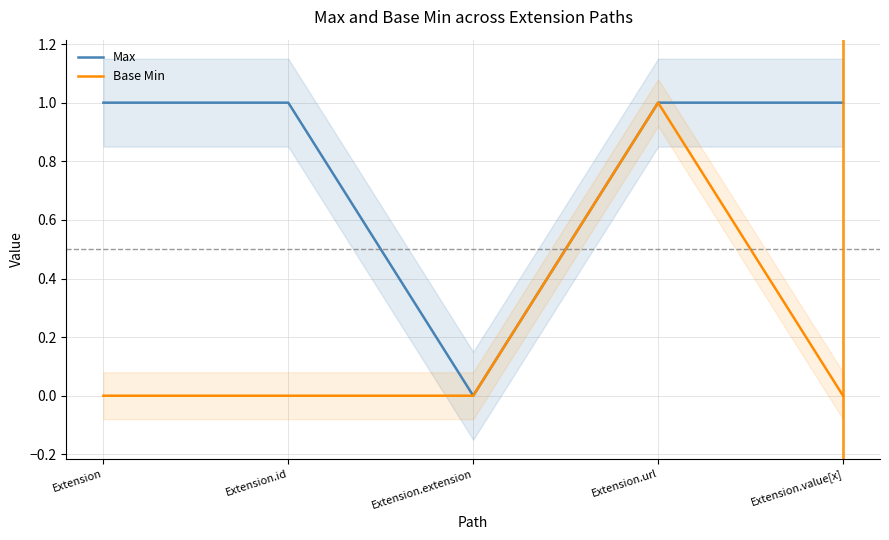

True or false: Base Min has more than 0 points higher than both neighbors.

True